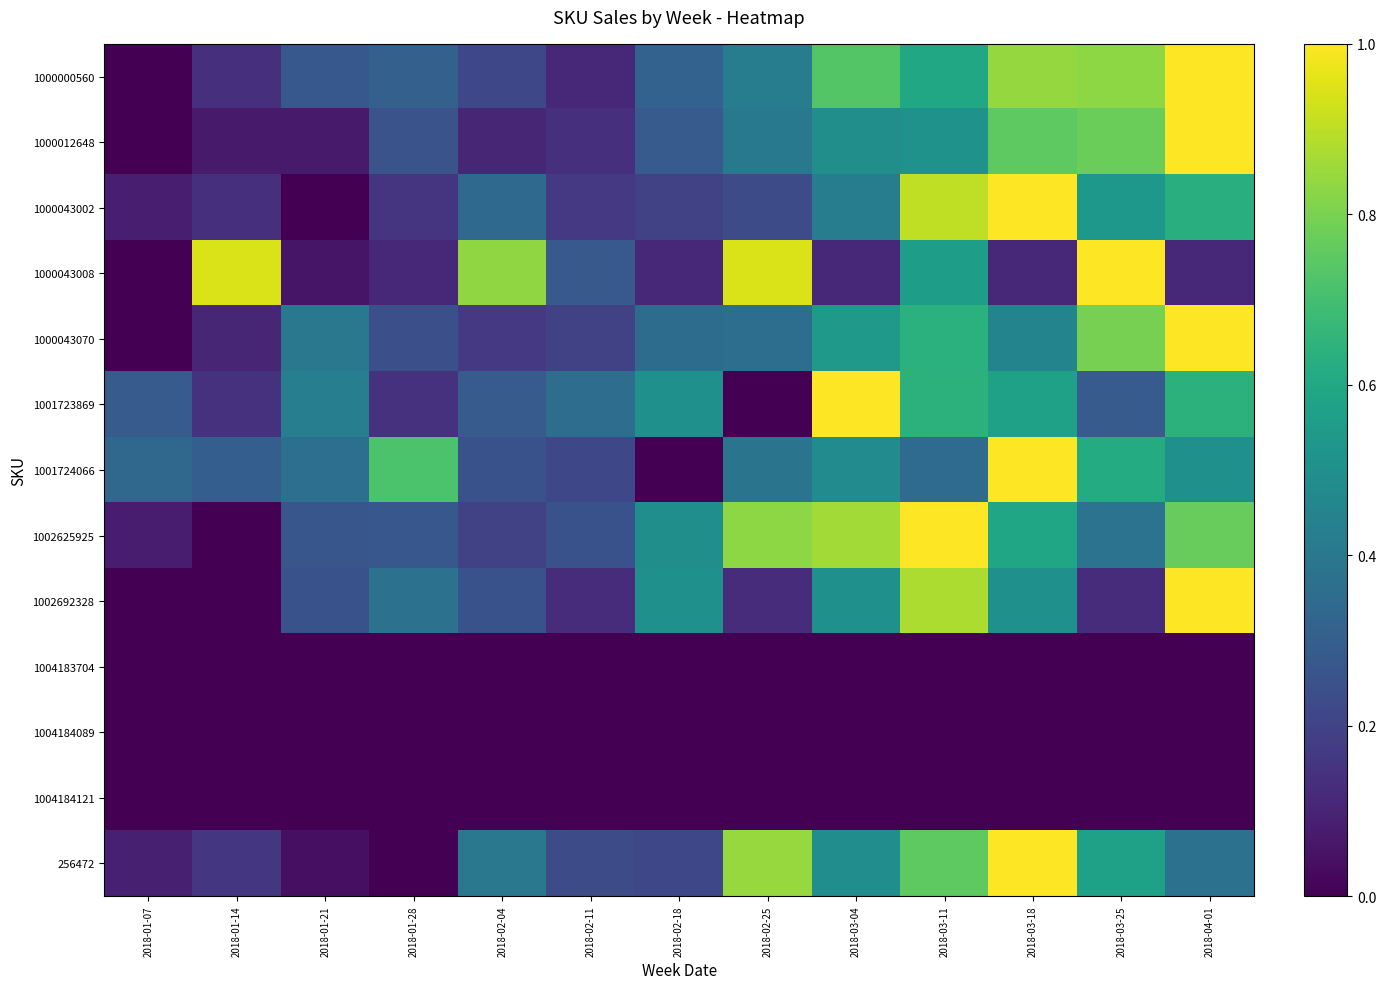

Reading left to right, transcribe all the data shown in this chart.

1000000560: 2018-01-07=0.0	2018-01-14=0.1	2018-01-21=0.3	2018-01-28=0.3	2018-02-04=0.2	2018-02-11=0.1	2018-02-18=0.3	2018-02-25=0.4	2018-03-04=0.7	2018-03-11=0.6	2018-03-18=0.8	2018-03-25=0.8	2018-04-01=1.0
1000012648: 2018-01-07=0.0	2018-01-14=0.1	2018-01-21=0.1	2018-01-28=0.3	2018-02-04=0.1	2018-02-11=0.1	2018-02-18=0.3	2018-02-25=0.4	2018-03-04=0.5	2018-03-11=0.5	2018-03-18=0.8	2018-03-25=0.8	2018-04-01=1.0
1000043002: 2018-01-07=0.1	2018-01-14=0.1	2018-01-21=0.0	2018-01-28=0.2	2018-02-04=0.3	2018-02-11=0.2	2018-02-18=0.2	2018-02-25=0.2	2018-03-04=0.4	2018-03-11=0.9	2018-03-18=1.0	2018-03-25=0.5	2018-04-01=0.6
1000043008: 2018-01-07=0.0	2018-01-14=0.9	2018-01-21=0.1	2018-01-28=0.1	2018-02-04=0.8	2018-02-11=0.3	2018-02-18=0.1	2018-02-25=0.9	2018-03-04=0.1	2018-03-11=0.6	2018-03-18=0.1	2018-03-25=1.0	2018-04-01=0.1
1000043070: 2018-01-07=0.0	2018-01-14=0.1	2018-01-21=0.4	2018-01-28=0.2	2018-02-04=0.2	2018-02-11=0.2	2018-02-18=0.4	2018-02-25=0.4	2018-03-04=0.5	2018-03-11=0.6	2018-03-18=0.5	2018-03-25=0.8	2018-04-01=1.0
1001723869: 2018-01-07=0.3	2018-01-14=0.1	2018-01-21=0.4	2018-01-28=0.1	2018-02-04=0.3	2018-02-11=0.4	2018-02-18=0.5	2018-02-25=0.0	2018-03-04=1.0	2018-03-11=0.6	2018-03-18=0.6	2018-03-25=0.3	2018-04-01=0.6
1001724066: 2018-01-07=0.3	2018-01-14=0.3	2018-01-21=0.4	2018-01-28=0.7	2018-02-04=0.2	2018-02-11=0.2	2018-02-18=0.0	2018-02-25=0.4	2018-03-04=0.5	2018-03-11=0.3	2018-03-18=1.0	2018-03-25=0.6	2018-04-01=0.5
1002625925: 2018-01-07=0.1	2018-01-14=0.0	2018-01-21=0.3	2018-01-28=0.3	2018-02-04=0.2	2018-02-11=0.3	2018-02-18=0.5	2018-02-25=0.8	2018-03-04=0.9	2018-03-11=1.0	2018-03-18=0.6	2018-03-25=0.4	2018-04-01=0.8
1002692328: 2018-01-07=0.0	2018-01-14=0.0	2018-01-21=0.2	2018-01-28=0.4	2018-02-04=0.2	2018-02-11=0.1	2018-02-18=0.5	2018-02-25=0.1	2018-03-04=0.5	2018-03-11=0.9	2018-03-18=0.5	2018-03-25=0.1	2018-04-01=1.0
1004183704: 2018-01-07=0.0	2018-01-14=0.0	2018-01-21=0.0	2018-01-28=0.0	2018-02-04=0.0	2018-02-11=0.0	2018-02-18=0.0	2018-02-25=0.0	2018-03-04=0.0	2018-03-11=0.0	2018-03-18=0.0	2018-03-25=0.0	2018-04-01=0.0
1004184089: 2018-01-07=0.0	2018-01-14=0.0	2018-01-21=0.0	2018-01-28=0.0	2018-02-04=0.0	2018-02-11=0.0	2018-02-18=0.0	2018-02-25=0.0	2018-03-04=0.0	2018-03-11=0.0	2018-03-18=0.0	2018-03-25=0.0	2018-04-01=0.0
1004184121: 2018-01-07=0.0	2018-01-14=0.0	2018-01-21=0.0	2018-01-28=0.0	2018-02-04=0.0	2018-02-11=0.0	2018-02-18=0.0	2018-02-25=0.0	2018-03-04=0.0	2018-03-11=0.0	2018-03-18=0.0	2018-03-25=0.0	2018-04-01=0.0
256472: 2018-01-07=0.1	2018-01-14=0.2	2018-01-21=0.0	2018-01-28=0.0	2018-02-04=0.4	2018-02-11=0.2	2018-02-18=0.2	2018-02-25=0.8	2018-03-04=0.5	2018-03-11=0.8	2018-03-18=1.0	2018-03-25=0.6	2018-04-01=0.4